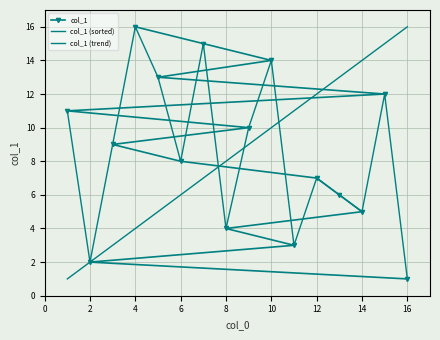

What is the greatest value displayed?

16